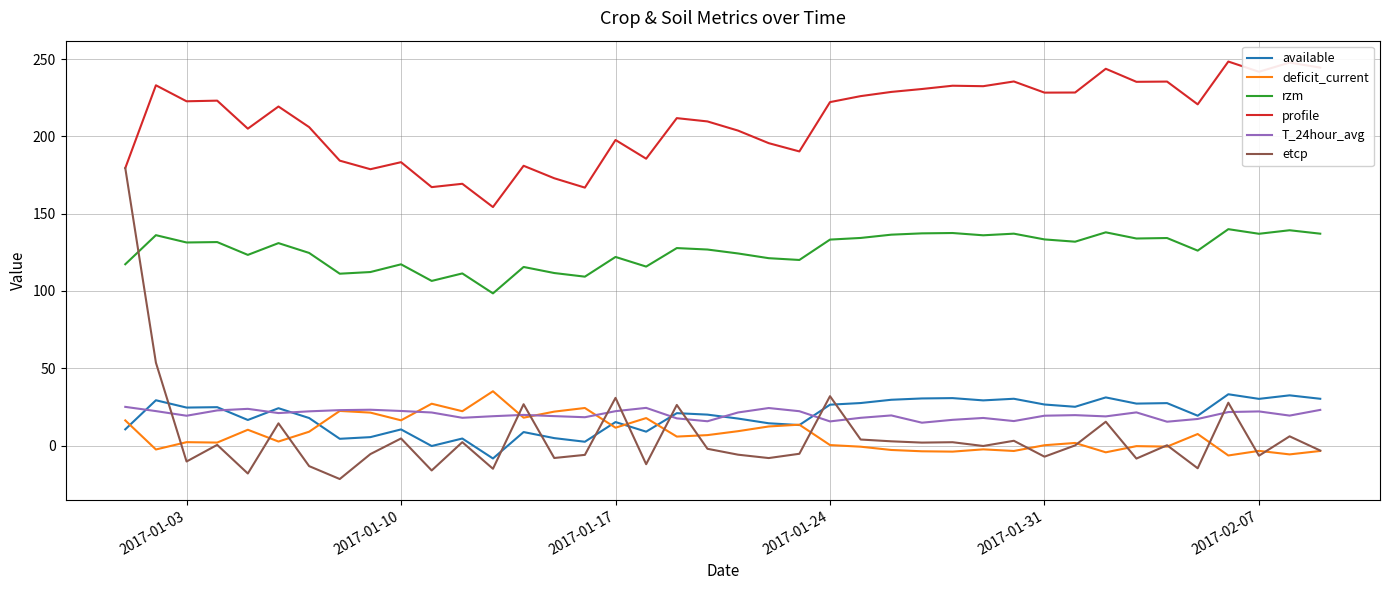

How many intersections are there between T_24hour_avg and deficit_current?

4